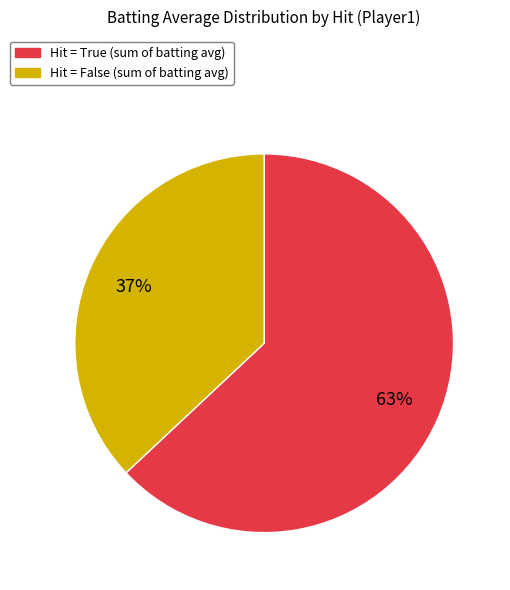

To the nearest percent, what is the difference between the largest and smallest slice percentages?

26%